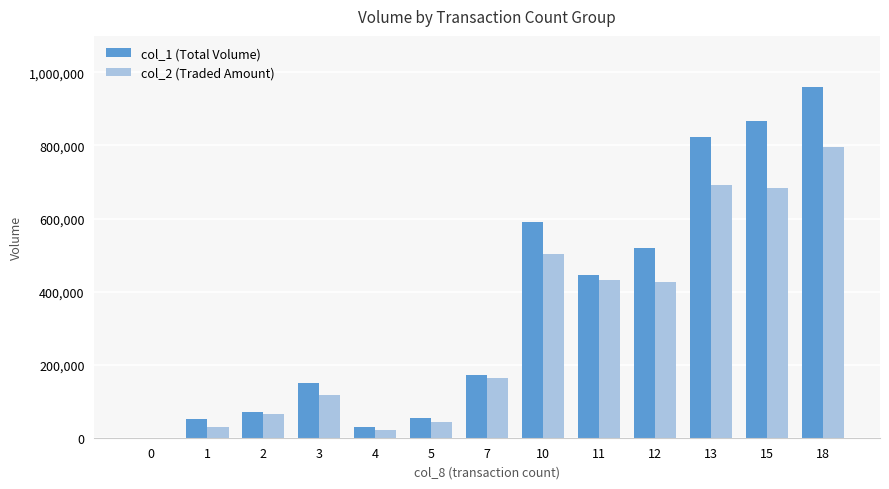

What is the spread (max minus min) of values at 18?

163870